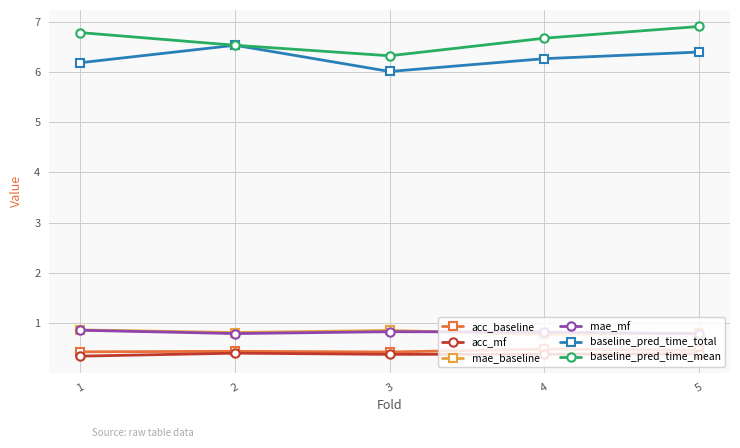

Is the value of mae_baseline at 2 greater than the value of acc_baseline at 2?

Yes